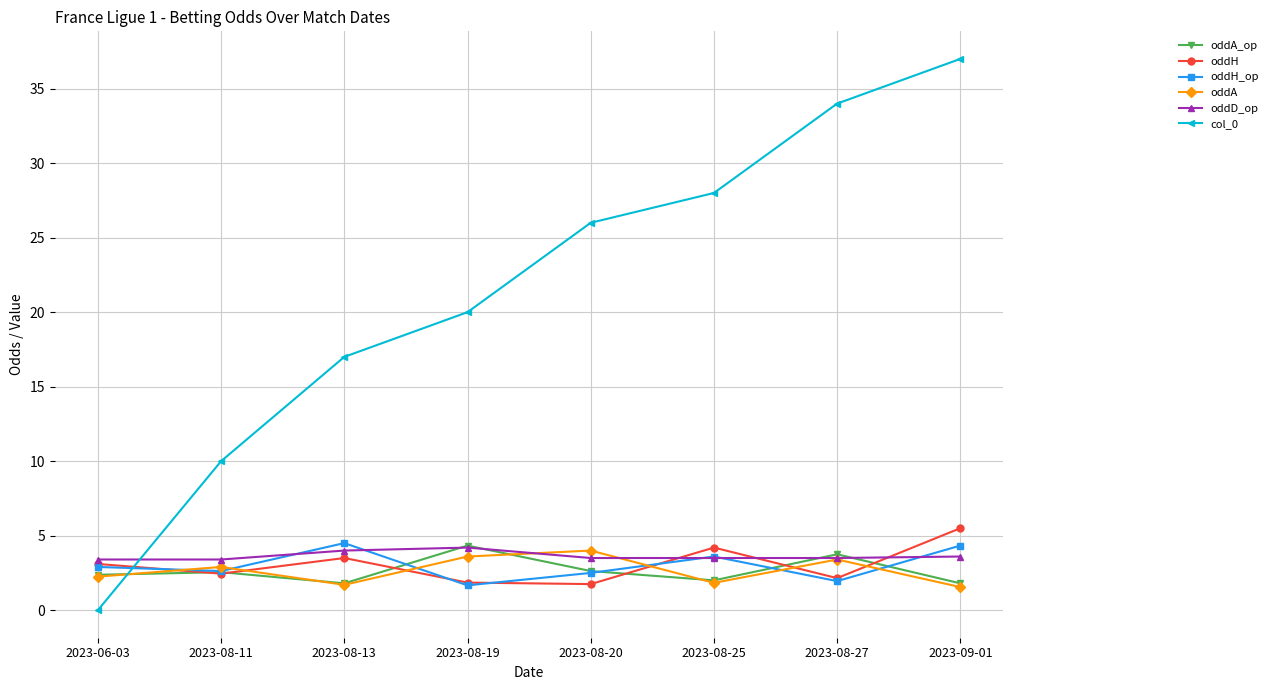

What is the greatest value displayed?

37.0